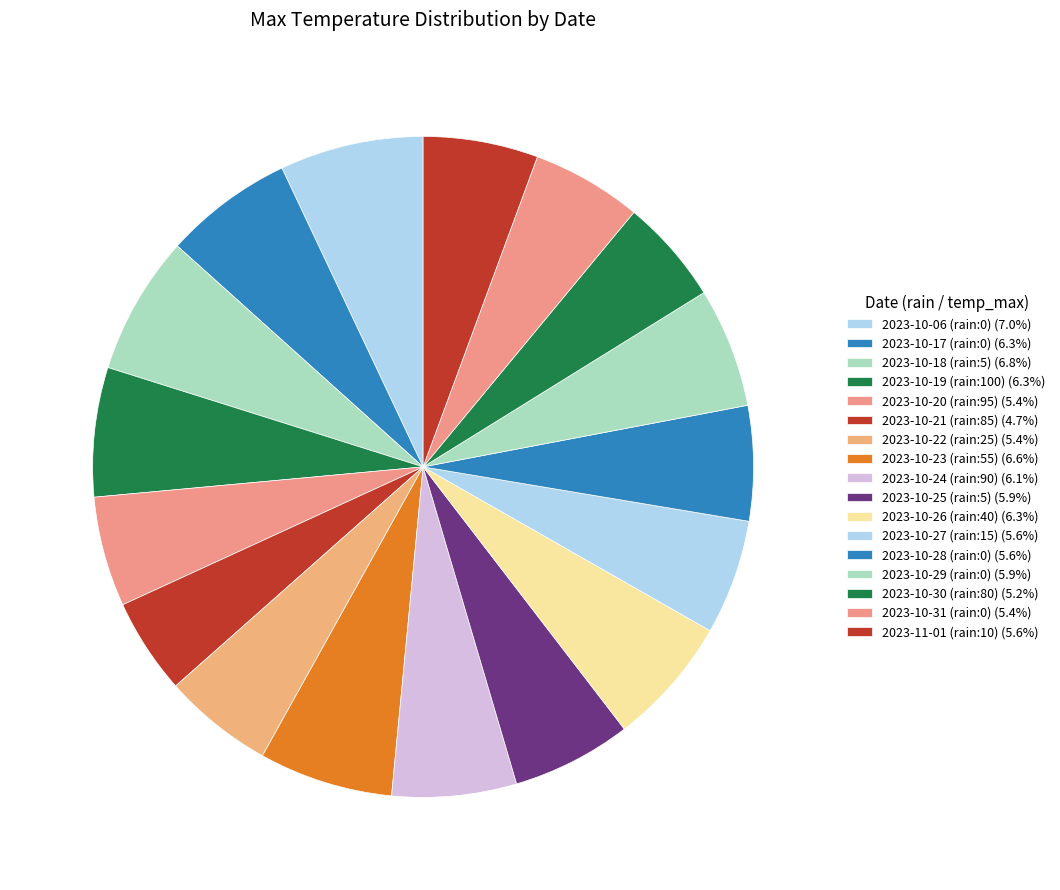

What is the ratio of the value at 2023-10-29 (rain:0) to the value at 2023-10-30 (rain:80)?

1.1